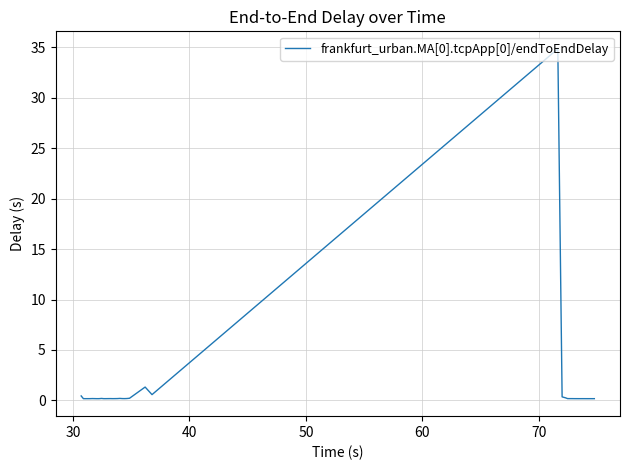

What is the difference between the maximum and minimum values?

34.6